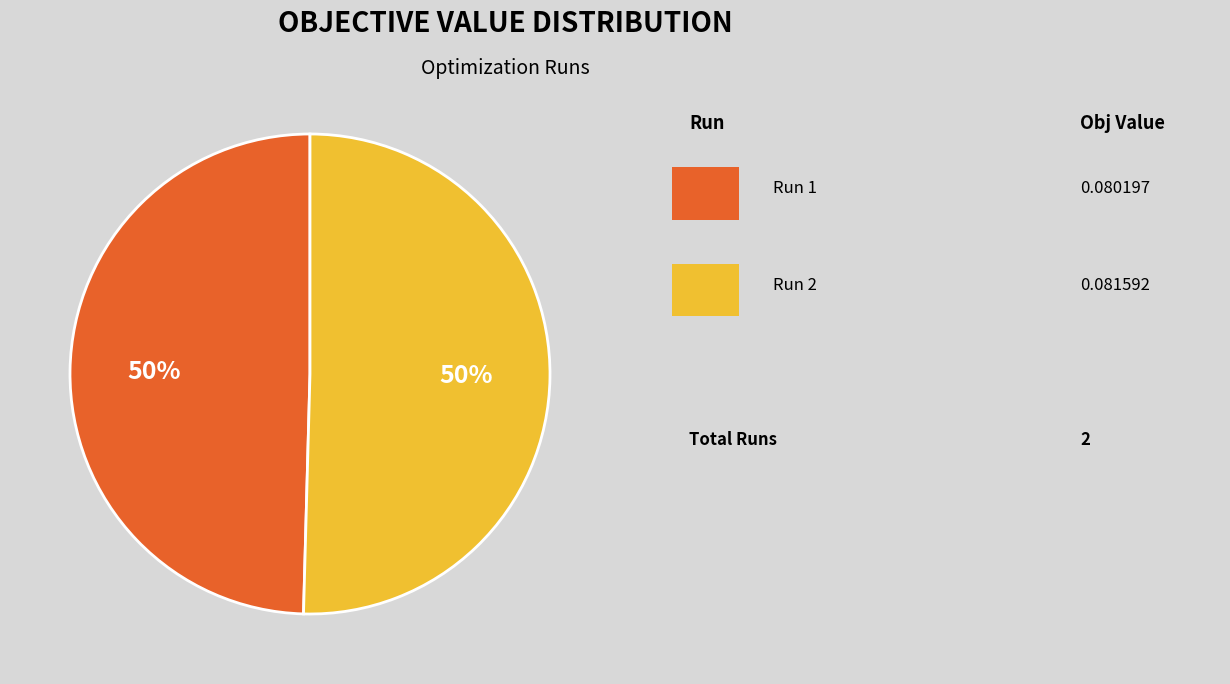

Count the number of slices in the pie.

2